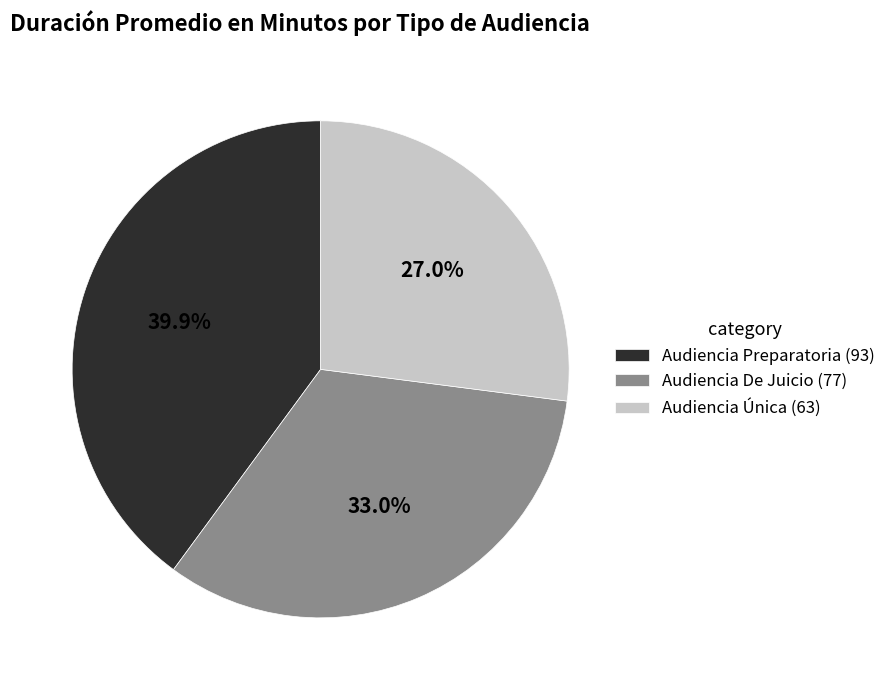

To the nearest percent, what is the combined percentage of Audiencia Preparatoria and Audiencia Única?

67%